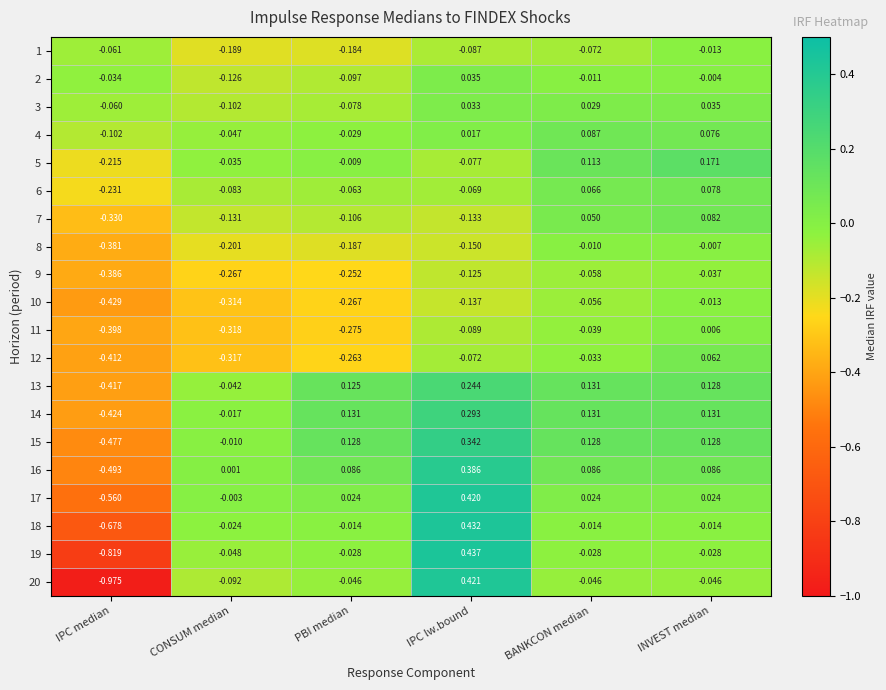

What is the total value across all series at PBI median?

-1.4